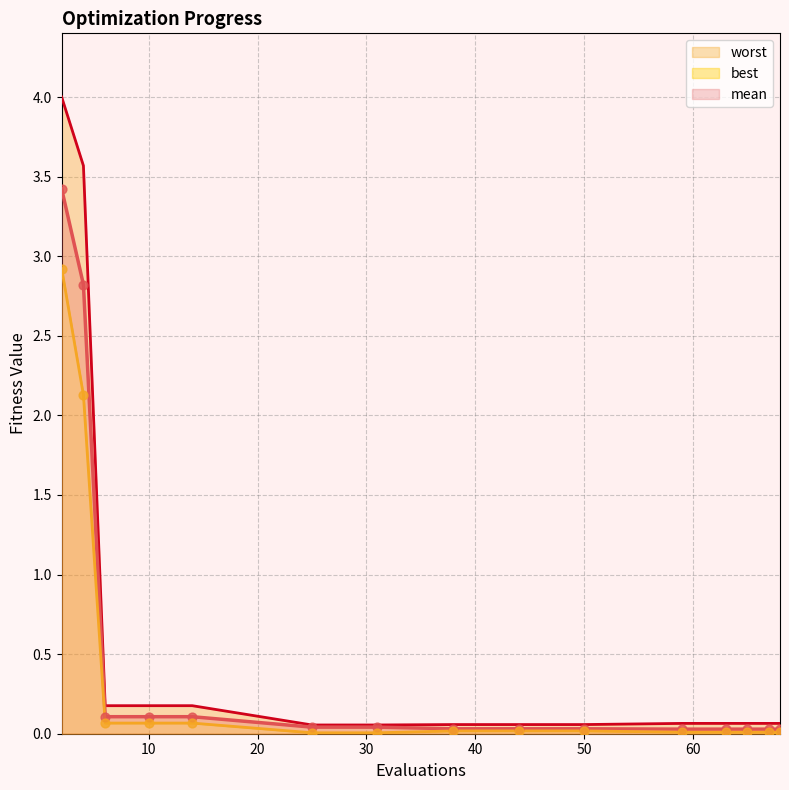

At how many categories does at least one series exceed 1?

2